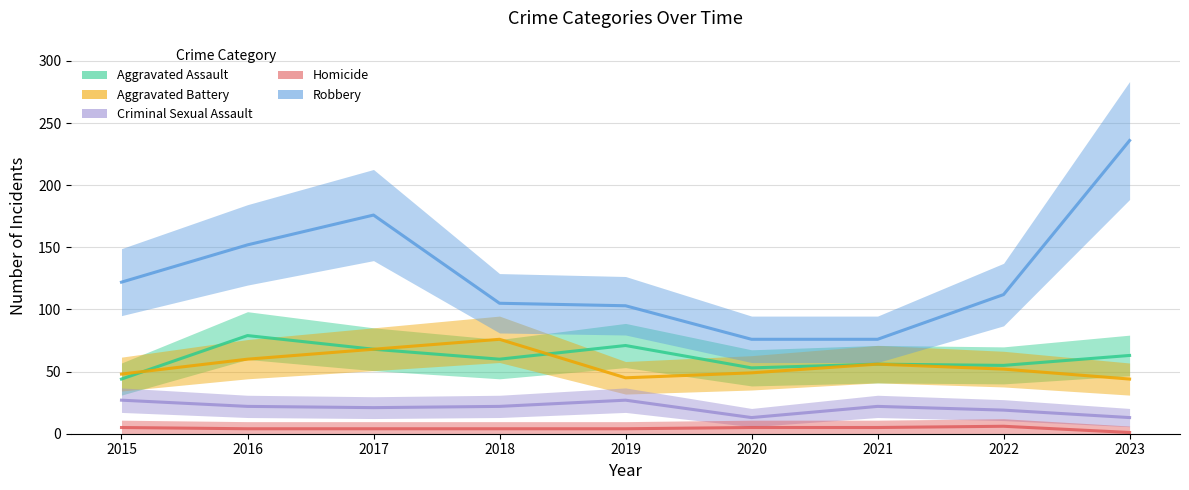

What is the total value across all series at 2022?

244